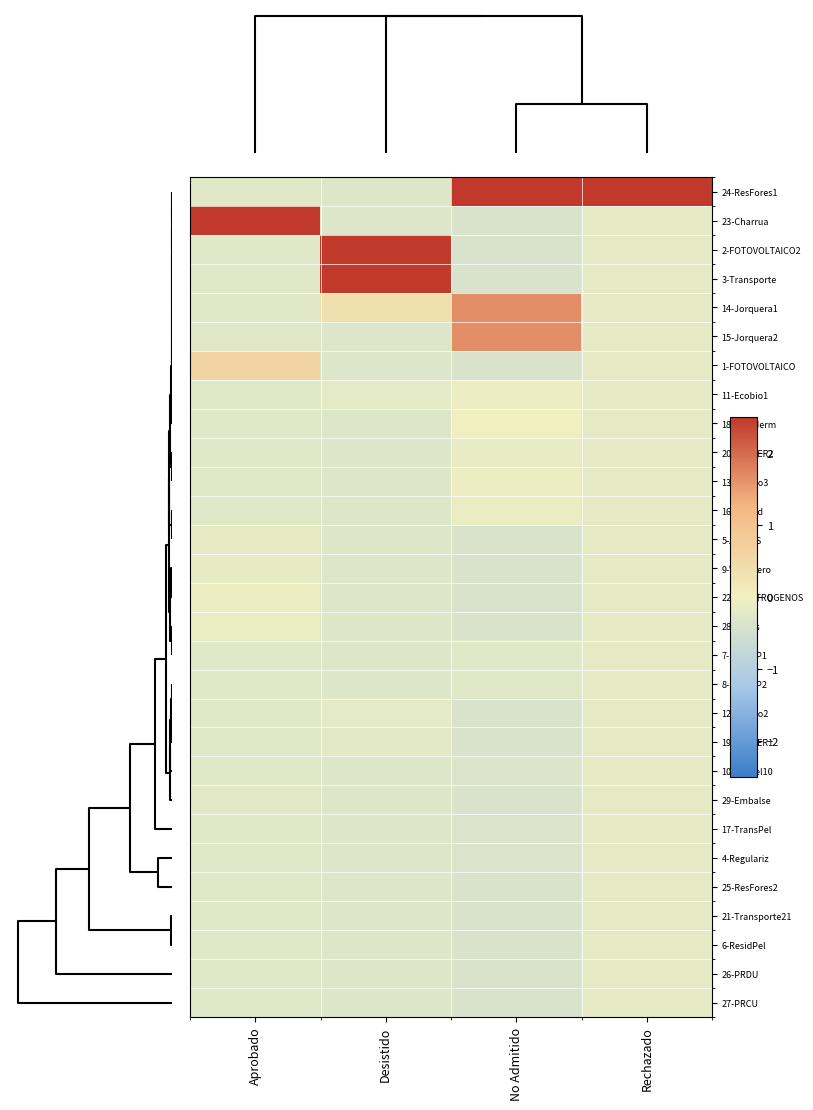

Rank the series by their maximum value, from highest to lowest.

24-ResFores1, 23-Charrua, 2-FOTOVOLTAICO2, 3-Transporte, 14-Jorquera1, 15-Jorquera2, 1-FOTOVOLTAICO, 18-CastHerm, 11-Ecobio1, 13-Ecobio3, 22-ELECTROGENOS, 16-ResInd, 28-Aguas, 20-ECOSER2, 5-ARIDOS, 9-Vertedero, 7-ResNoP1, 8-ResNoP2, 12-Ecobio2, 19-ECOSER1, 10-ResPel10, 29-Embalse, 17-TransPel, 4-Regulariz, 25-ResFores2, 21-Transporte21, 6-ResidPel, 26-PRDU, 27-PRCU